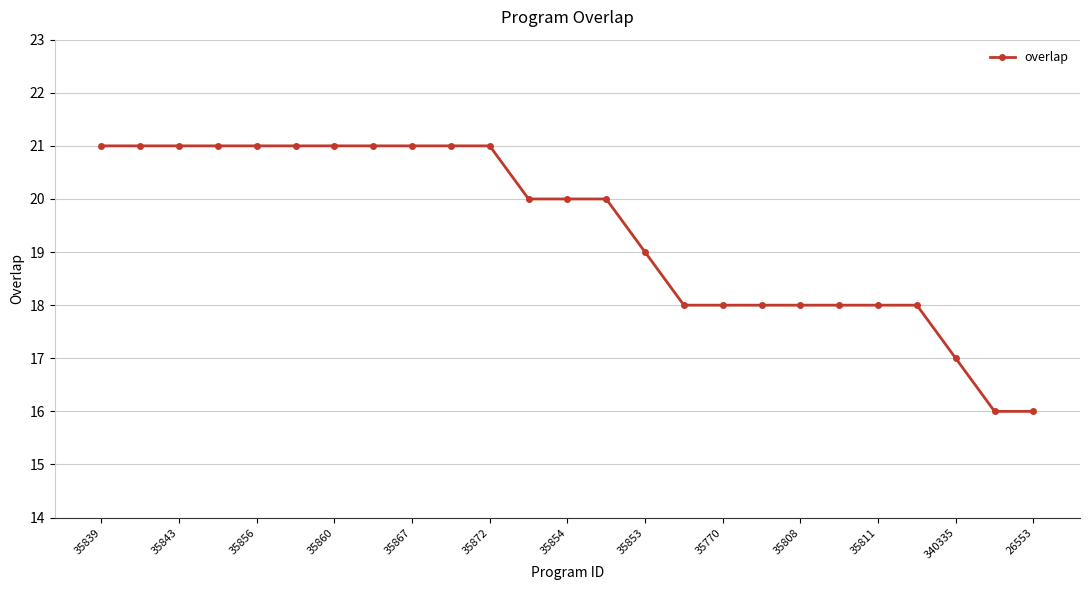

Reading left to right, list all the values displayed in this chart.

21	21	21	21	21	21	21	21	21	21	21	20	20	20	19	18	18	18	18	18	18	18	17	16	16